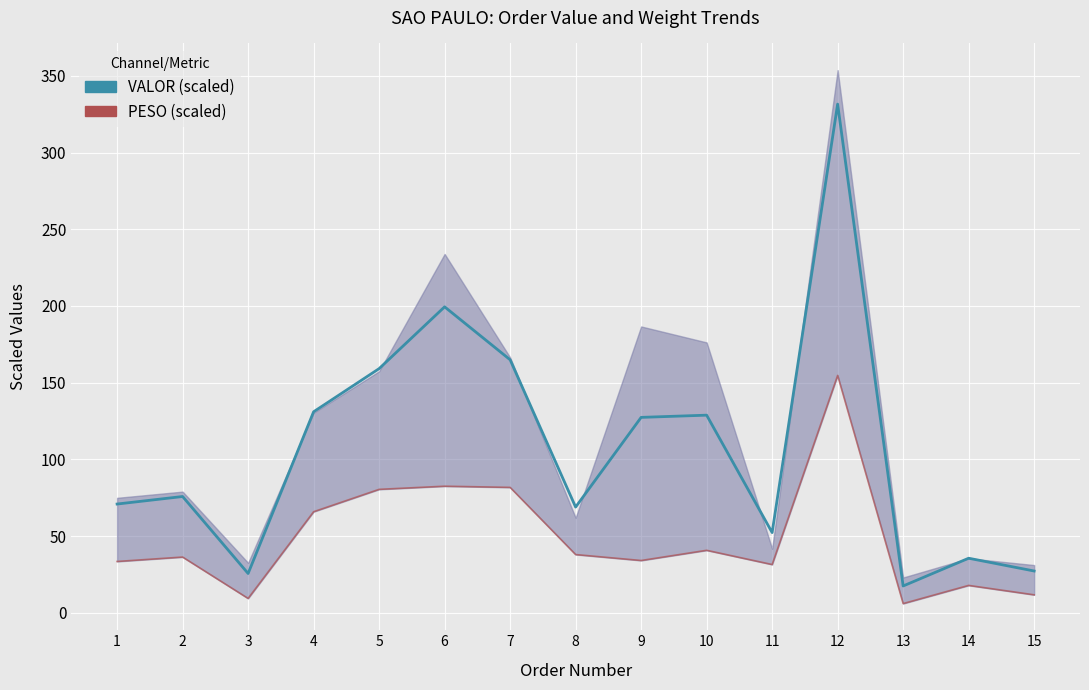

At which label does VALOR (scaled) reach its peak?

12